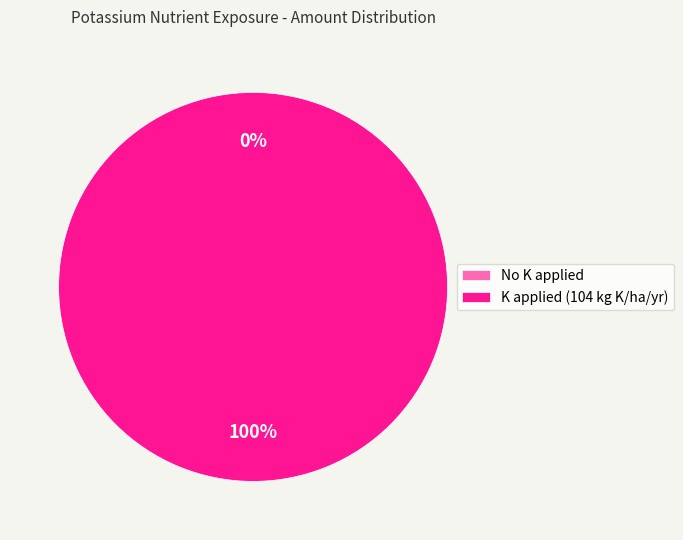

What is the change in value from No K applied (1962-1980) to K applied 104 kg K ha-1 yr-1 (1962-1980)?

+104